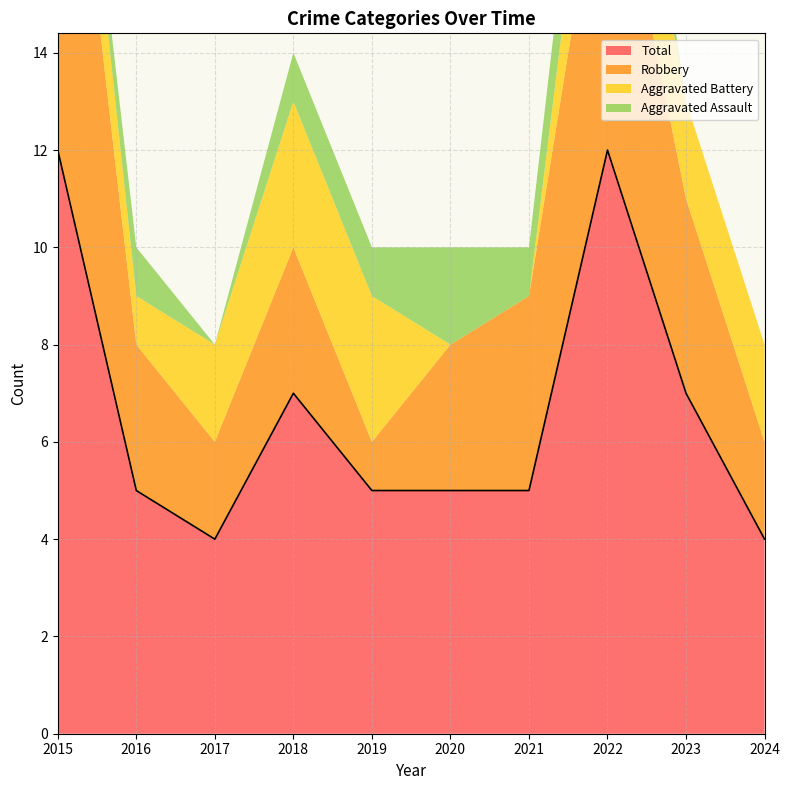

How many distinct data groups are displayed?

4